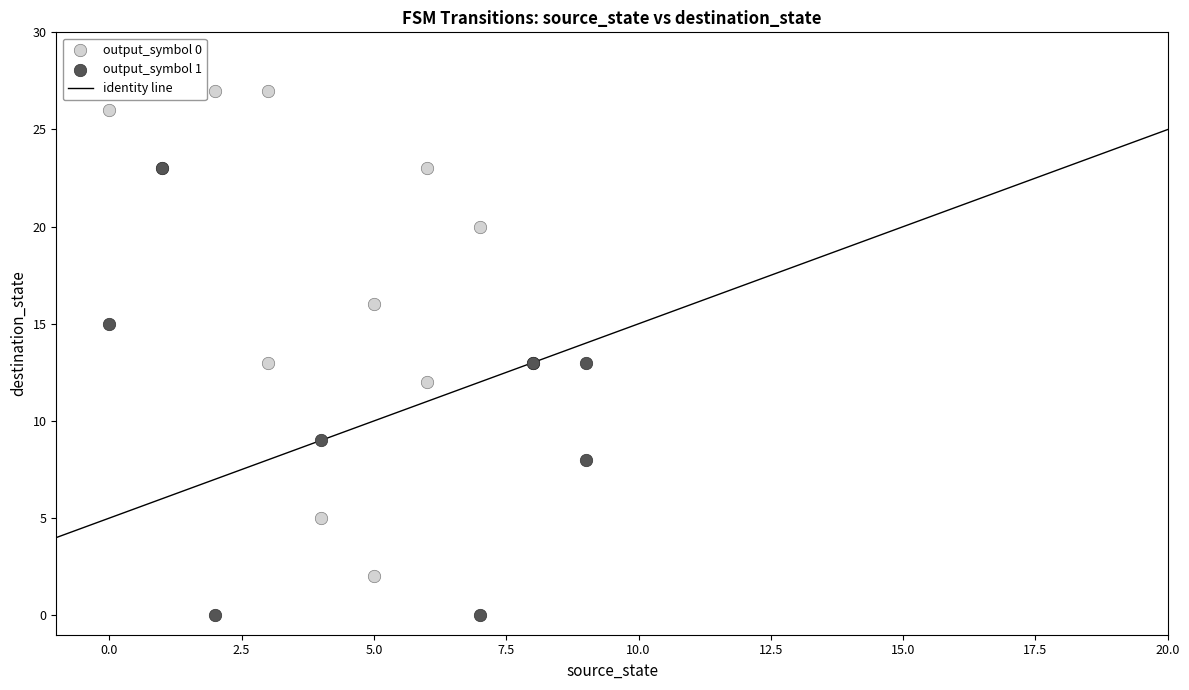

Which series reaches the minimum Y coordinate?

output_symbol 1